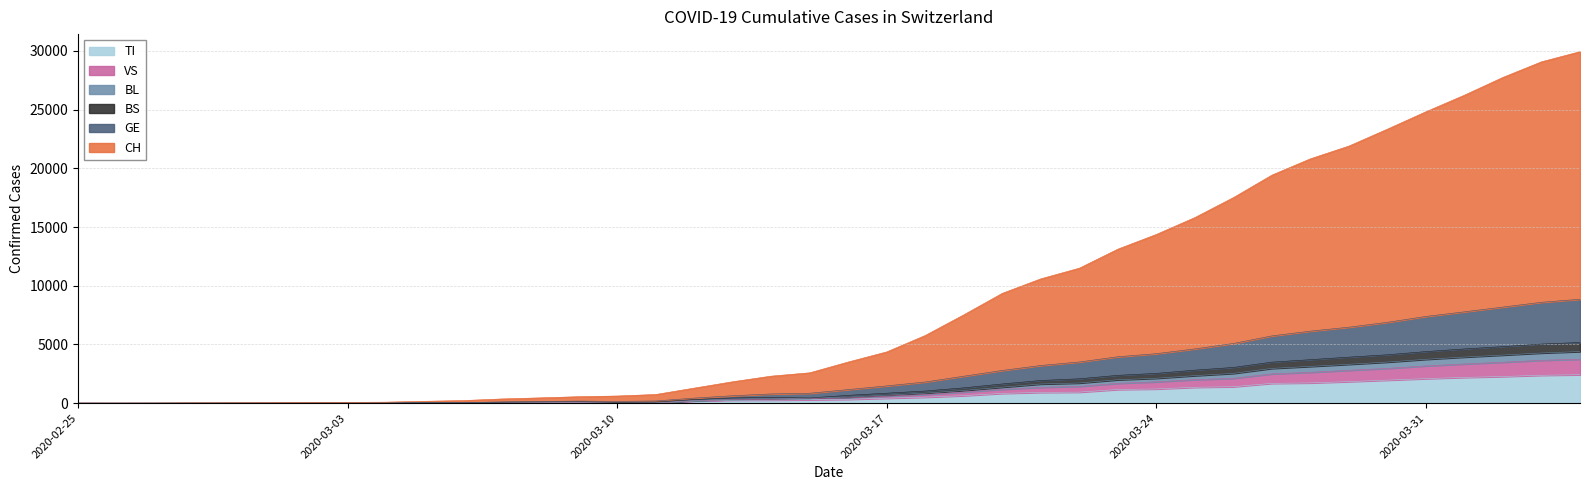

Reading left to right, transcribe all the data shown in this chart.

CH: 2020-02-25=2	2020-02-26=3	2020-02-27=6	2020-02-28=17	2020-02-29=23	2020-03-01=30	2020-03-02=41	2020-03-03=67	2020-03-04=86	2020-03-05=159	2020-03-06=221	2020-03-07=358	2020-03-08=451	2020-03-09=550	2020-03-10=609	2020-03-11=738	2020-03-12=1282	2020-03-13=1824	2020-03-14=2302	2020-03-15=2586	2020-03-16=3506	2020-03-17=4368	2020-03-18=5768	2020-03-19=7525	2020-03-20=9355	2020-03-21=10590	2020-03-22=11498	2020-03-23=13119	2020-03-24=14372	2020-03-25=15809	2020-03-26=17508	2020-03-27=19425	2020-03-28=20814	2020-03-29=21900	2020-03-30=23341	2020-03-31=24823	2020-04-01=26235	2020-04-02=27750	2020-04-03=29076	2020-04-04=29939
GE: 2020-02-25=1	2020-02-26=1	2020-02-27=2	2020-02-28=6	2020-02-29=9	2020-03-01=10	2020-03-02=15	2020-03-03=21	2020-03-04=23	2020-03-05=50	2020-03-06=45	2020-03-07=111	2020-03-08=148	2020-03-09=177	2020-03-10=151	2020-03-11=187	2020-03-12=430	2020-03-13=633	2020-03-14=786	2020-03-15=844	2020-03-16=1156	2020-03-17=1472	2020-03-18=1803	2020-03-19=2296	2020-03-20=2786	2020-03-21=3208	2020-03-22=3508	2020-03-23=3952	2020-03-24=4216	2020-03-25=4621	2020-03-26=5084	2020-03-27=5730	2020-03-28=6137	2020-03-29=6471	2020-03-30=6886	2020-03-31=7388	2020-04-01=7780	2020-04-02=8186	2020-04-03=8594	2020-04-04=8851
BS: 2020-02-25=1	2020-02-26=0	2020-02-27=1	2020-02-28=3	2020-02-29=4	2020-03-01=3	2020-03-02=8	2020-03-03=12	2020-03-04=14	2020-03-05=37	2020-03-06=27	2020-03-07=81	2020-03-08=108	2020-03-09=128	2020-03-10=72	2020-03-11=97	2020-03-12=309	2020-03-13=445	2020-03-14=488	2020-03-15=443	2020-03-16=666	2020-03-17=849	2020-03-18=1034	2020-03-19=1305	2020-03-20=1636	2020-03-21=1932	2020-03-22=2076	2020-03-23=2370	2020-03-24=2537	2020-03-25=2812	2020-03-26=3043	2020-03-27=3496	2020-03-28=3704	2020-03-29=3921	2020-03-30=4122	2020-03-31=4394	2020-04-01=4619	2020-04-02=4817	2020-04-03=5033	2020-04-04=5168
BL: 2020-02-25=1	2020-02-26=0	2020-02-27=0	2020-02-28=2	2020-02-29=3	2020-03-01=2	2020-03-02=7	2020-03-03=9	2020-03-04=11	2020-03-05=29	2020-03-06=12	2020-03-07=60	2020-03-08=84	2020-03-09=100	2020-03-10=39	2020-03-11=48	2020-03-12=236	2020-03-13=353	2020-03-14=388	2020-03-15=443	2020-03-16=522	2020-03-17=684	2020-03-18=852	2020-03-19=1083	2020-03-20=1364	2020-03-21=1633	2020-03-22=1718	2020-03-23=1994	2020-03-24=2123	2020-03-25=2346	2020-03-26=2538	2020-03-27=2962	2020-03-28=3131	2020-03-29=3312	2020-03-30=3501	2020-03-31=3737	2020-04-01=3928	2020-04-02=4099	2020-04-03=4275	2020-04-04=4397
VS: 2020-02-25=1	2020-02-26=0	2020-02-27=0	2020-02-28=1	2020-02-29=1	2020-03-01=0	2020-03-02=5	2020-03-03=7	2020-03-04=9	2020-03-05=23	2020-03-06=6	2020-03-07=45	2020-03-08=65	2020-03-09=80	2020-03-10=17	2020-03-11=22	2020-03-12=210	2020-03-13=311	2020-03-14=341	2020-03-15=389	2020-03-16=446	2020-03-17=595	2020-03-18=736	2020-03-19=949	2020-03-20=1180	2020-03-21=1351	2020-03-22=1429	2020-03-23=1692	2020-03-24=1817	2020-03-25=2005	2020-03-26=2116	2020-03-27=2496	2020-03-28=2629	2020-03-29=2801	2020-03-30=2962	2020-03-31=3176	2020-04-01=3340	2020-04-02=3489	2020-04-03=3650	2020-04-04=3741
TI: 2020-02-25=1	2020-02-26=0	2020-02-27=0	2020-02-28=0	2020-02-29=0	2020-03-01=0	2020-03-02=2	2020-03-03=4	2020-03-04=5	2020-03-05=18	2020-03-06=0	2020-03-07=45	2020-03-08=58	2020-03-09=68	2020-03-10=0	2020-03-11=0	2020-03-12=180	2020-03-13=258	2020-03-14=265	2020-03-15=291	2020-03-16=330	2020-03-17=422	2020-03-18=511	2020-03-19=638	2020-03-20=834	2020-03-21=918	2020-03-22=939	2020-03-23=1165	2020-03-24=1211	2020-03-25=1354	2020-03-26=1401	2020-03-27=1688	2020-03-28=1727	2020-03-29=1837	2020-03-30=1962	2020-03-31=2091	2020-04-01=2195	2020-04-02=2271	2020-04-03=2377	2020-04-04=2422